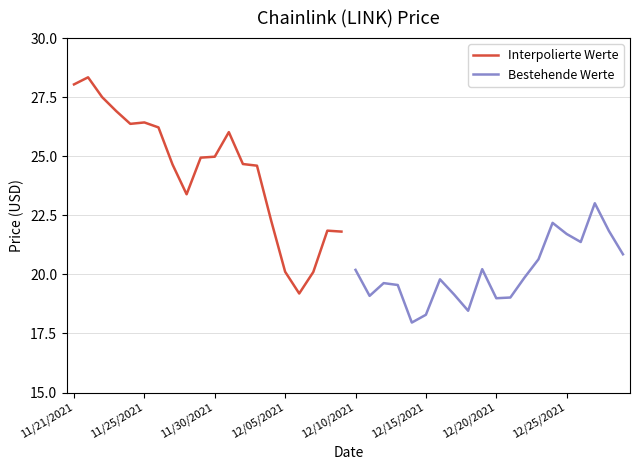

How many interior local peaks does the Bestehende Werte series have?

5